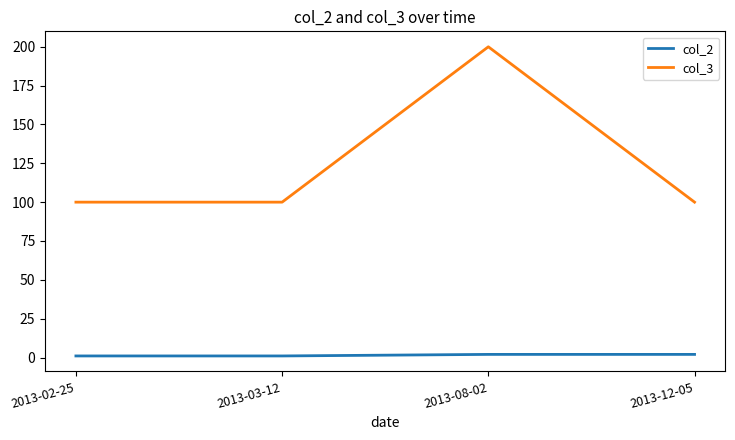

Which label corresponds to the largest value in the chart?

2013-08-02